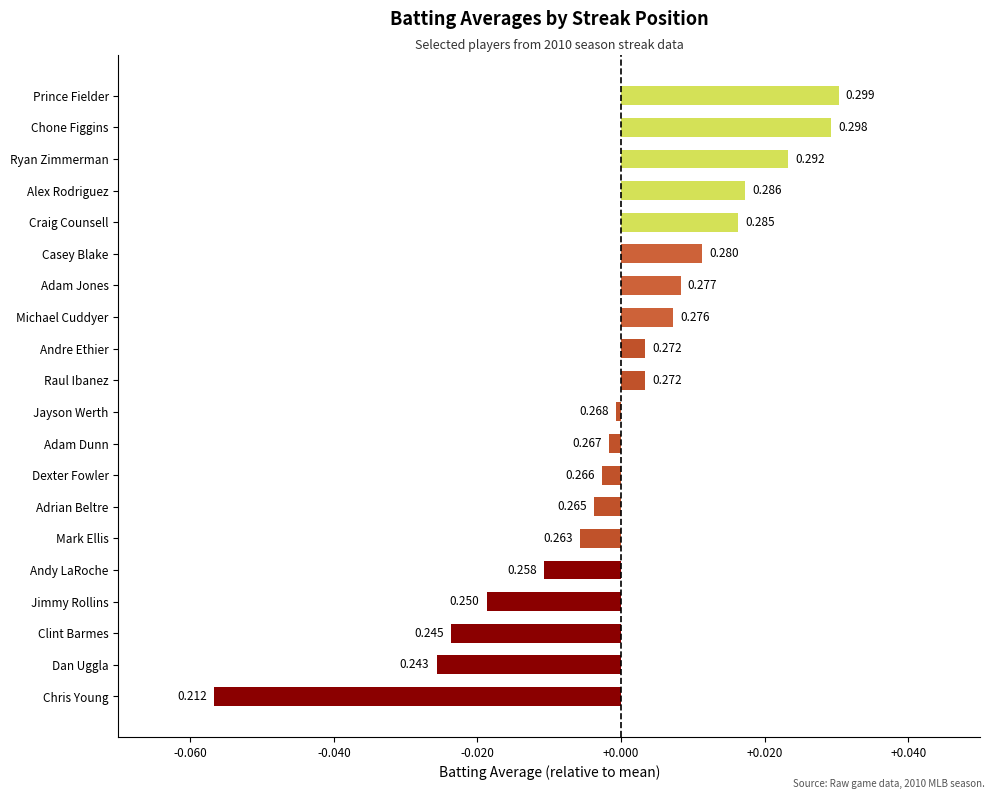

Does the chart contain any negative values?

Yes